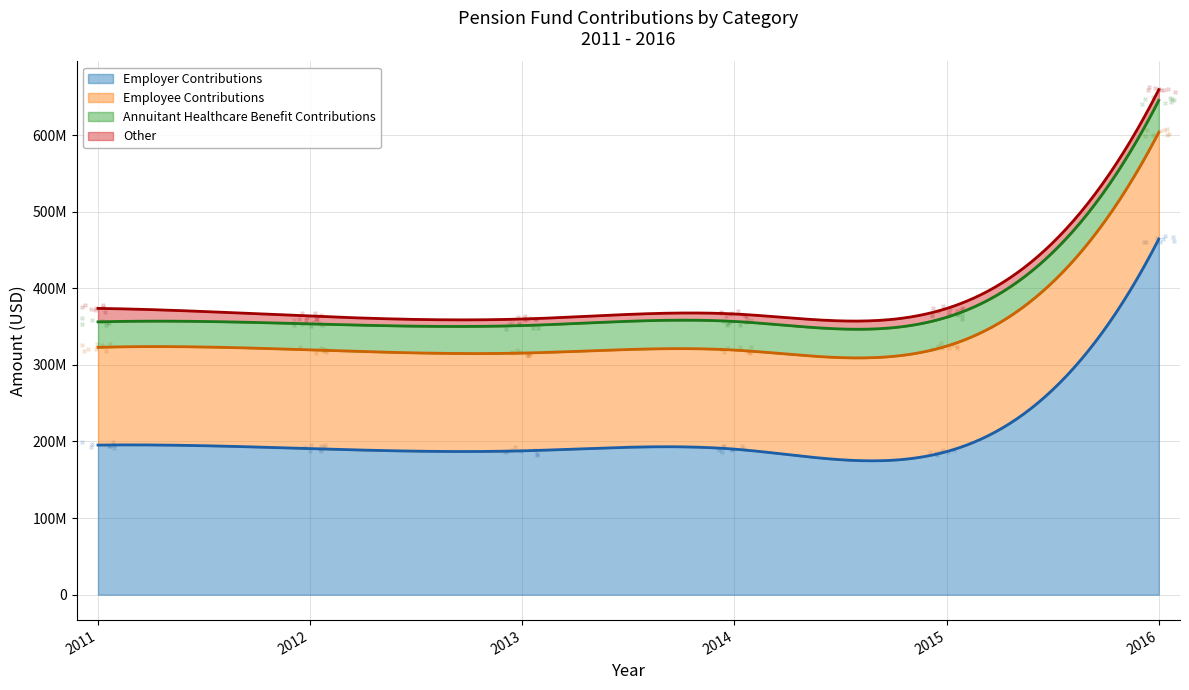

Which series has the largest total across all categories?

Employer Contributions